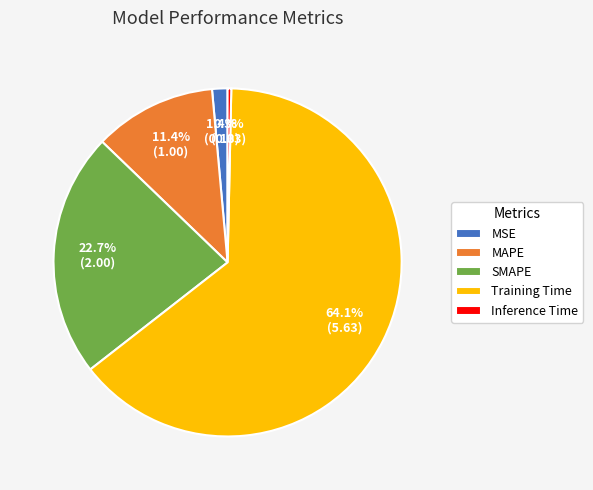

Rank the categories by value from highest to lowest.

Training Time, SMAPE, MAPE, MSE, Inference Time